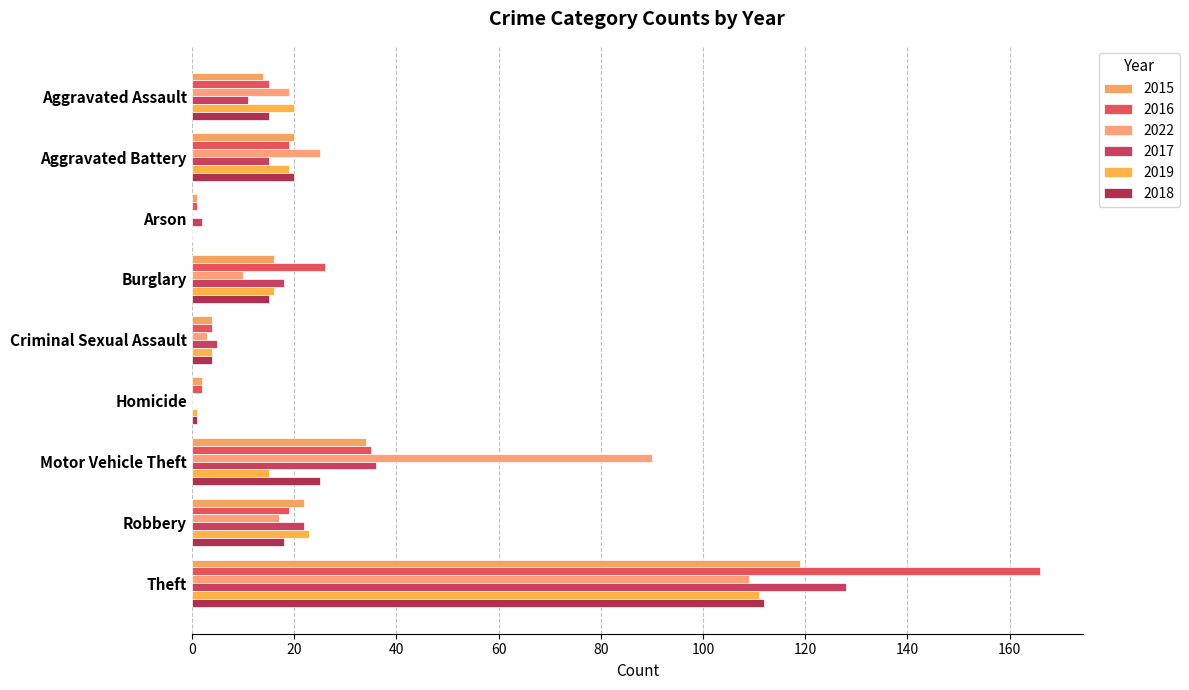

Count the number of data series in this chart.

6